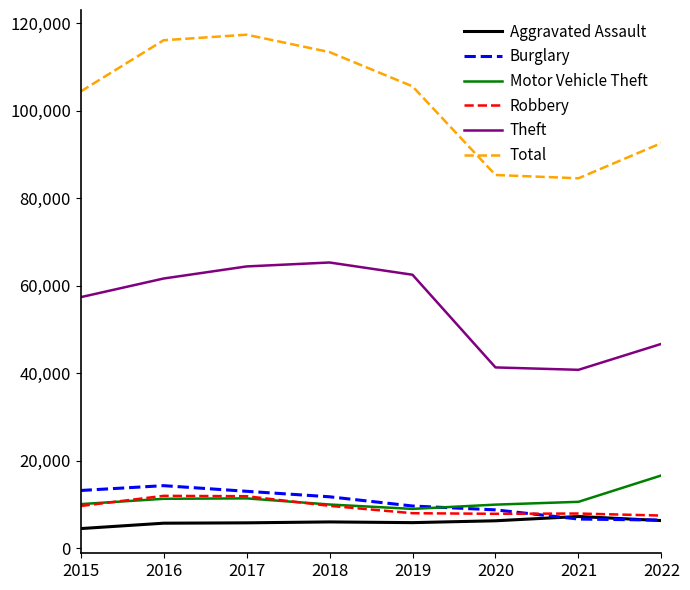

Which series has the largest total across all categories?

Total